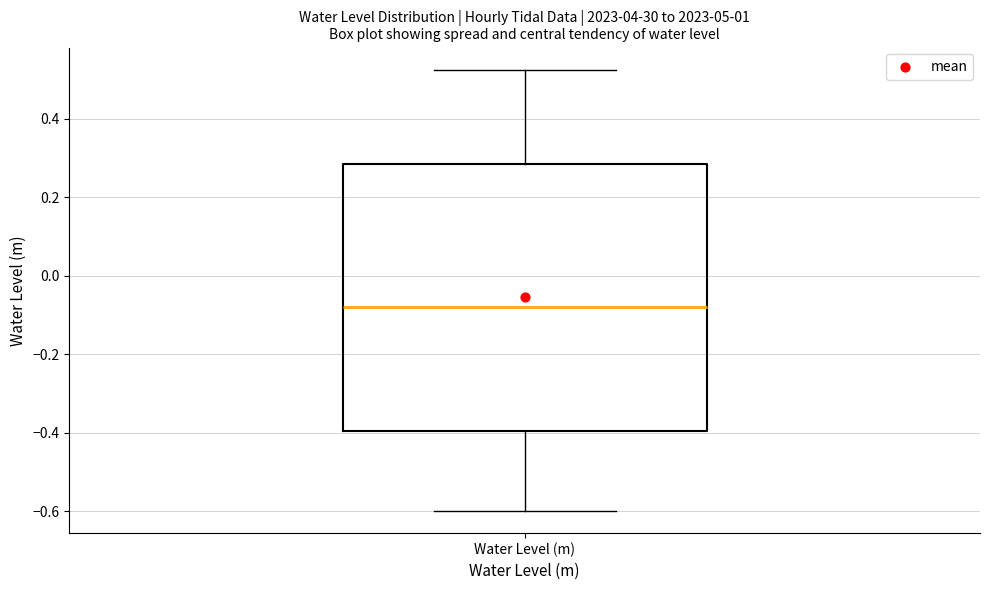

Where is the upper edge of the box for Water Level (m) on the y-axis? The values are not printed on the chart, so give them approximately, as read against the axis.

0.28